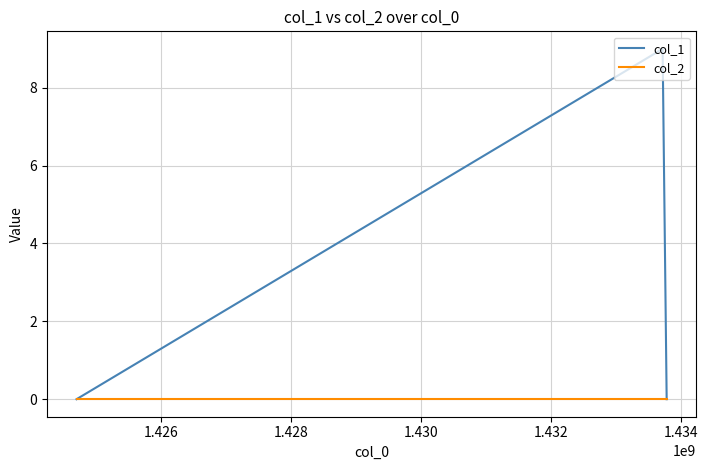

Which series has the largest range (max minus min)?

col_1